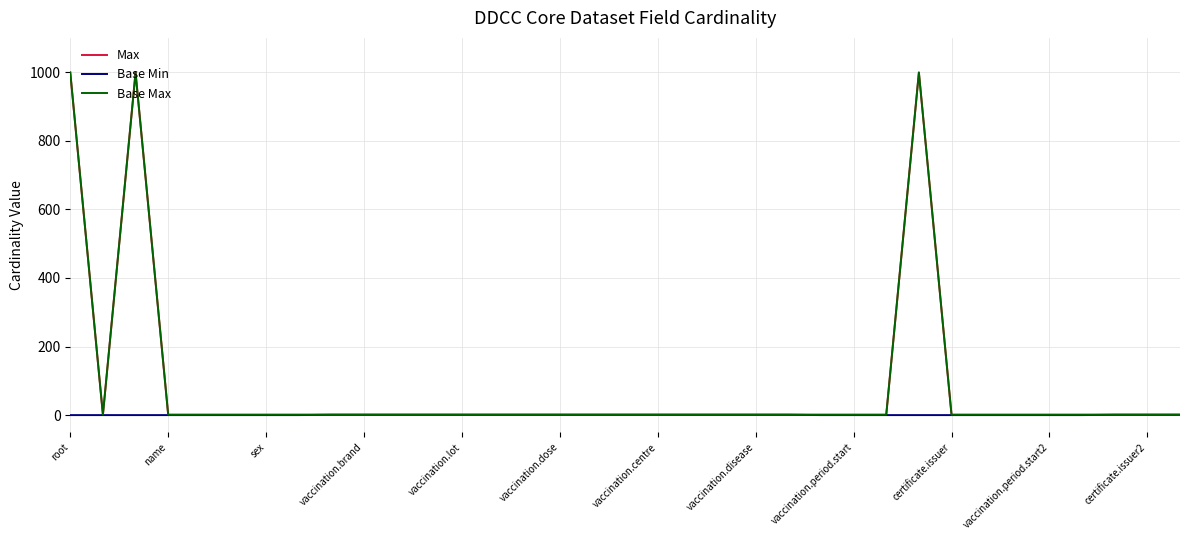

Does the chart have visible grid lines?

Yes